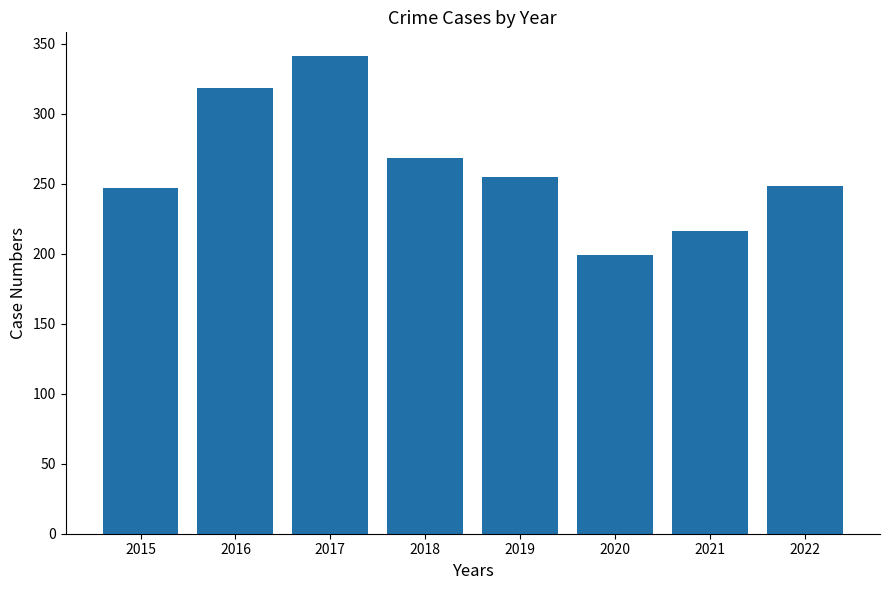

What is the approximate value at 2015?

247